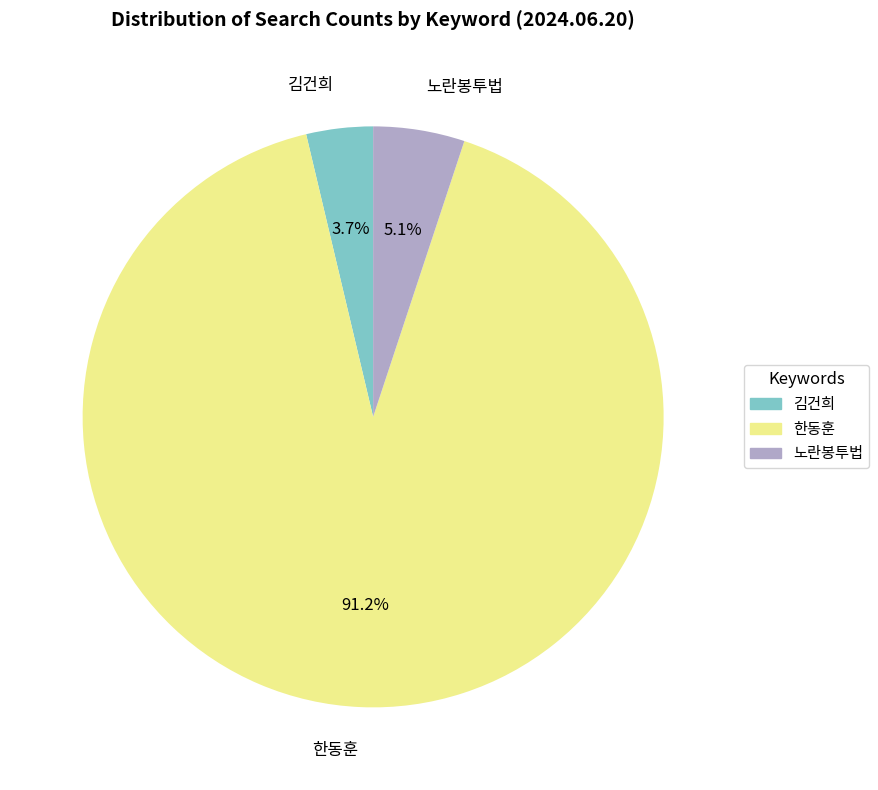

To the nearest percent, what portion does 김건희 represent?

4%